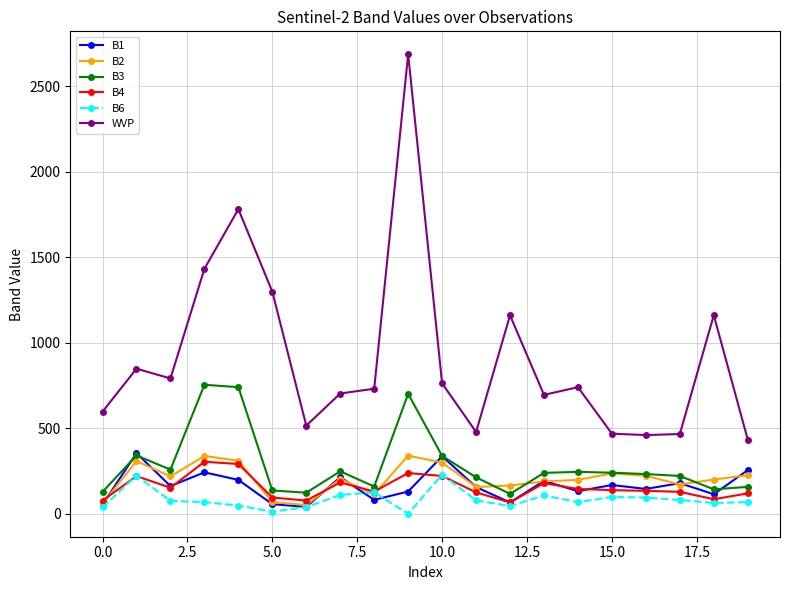

Which series has the largest range (max minus min)?

WVP